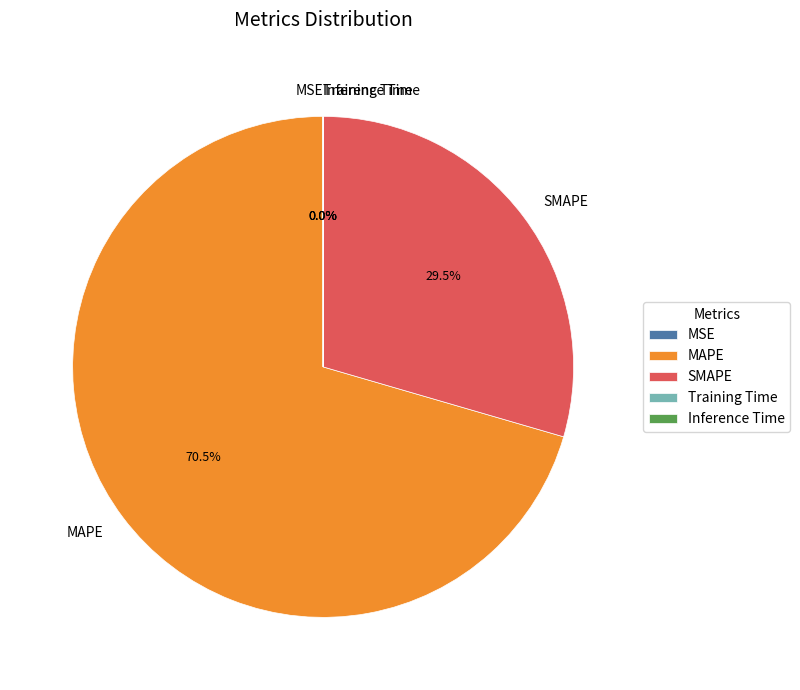

Which category has the biggest portion of the pie?

MAPE